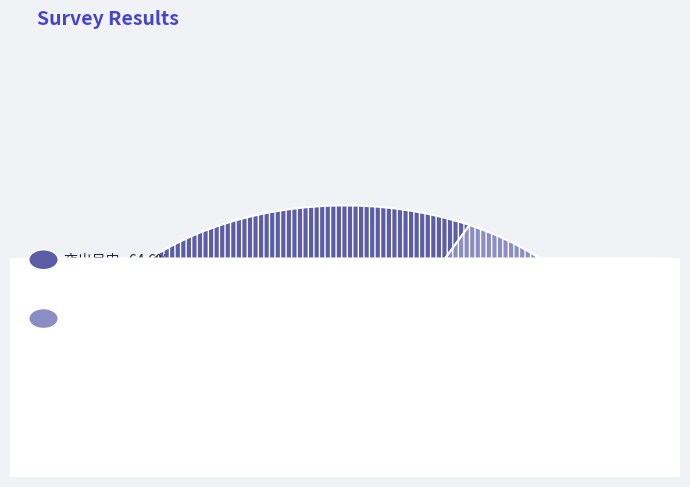

Which category has the smallest portion of the pie?

夜出吴门·雪泥鸿爪浅深痕